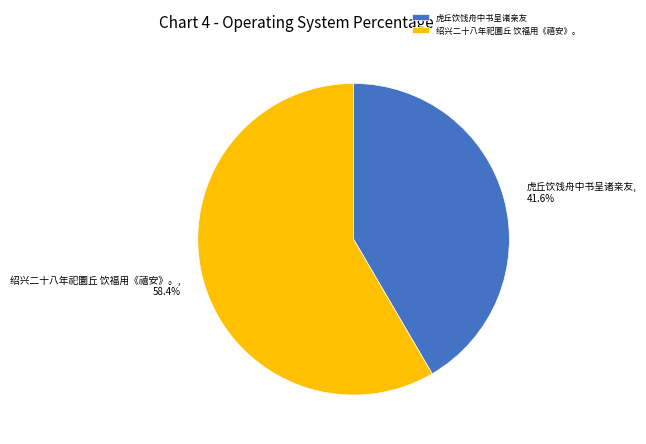

To the nearest percent, what percentage of the pie is 虎丘饮饯舟中书呈诸亲友?

42%